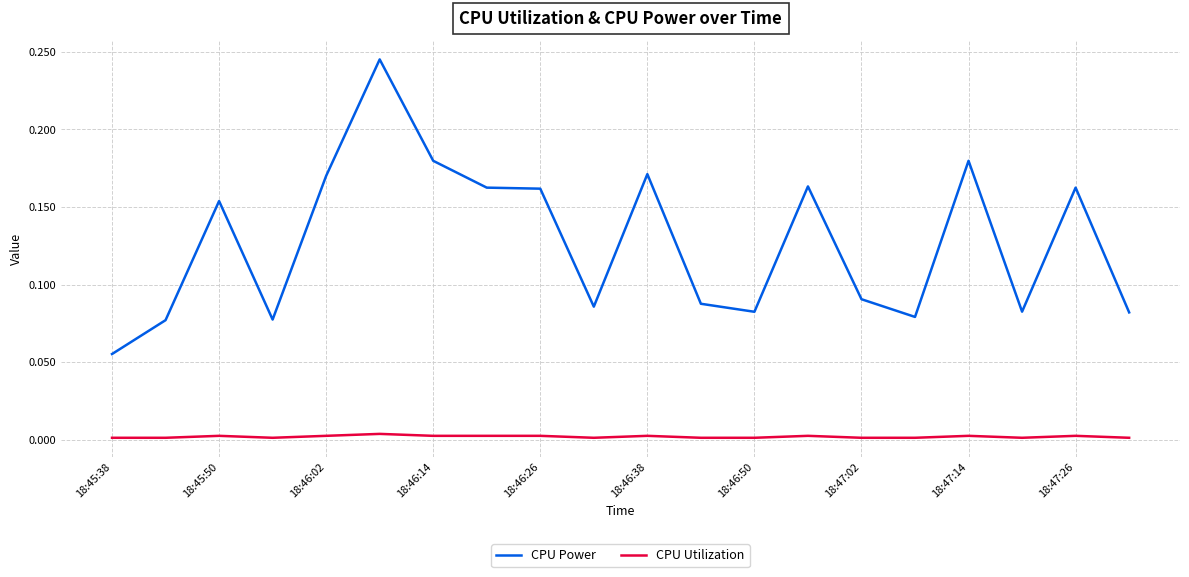

Which series has the largest range (max minus min)?

CPU Power